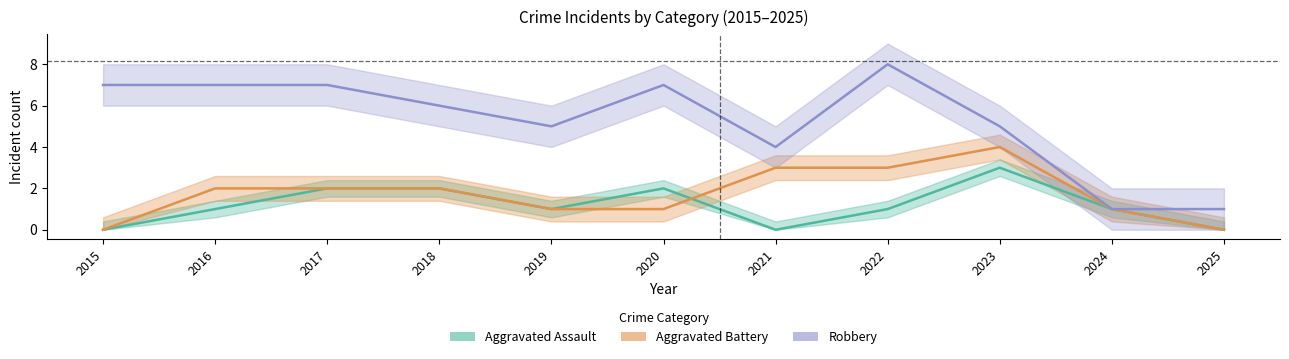

Which series changed the most between 2020 and 2025?

Robbery